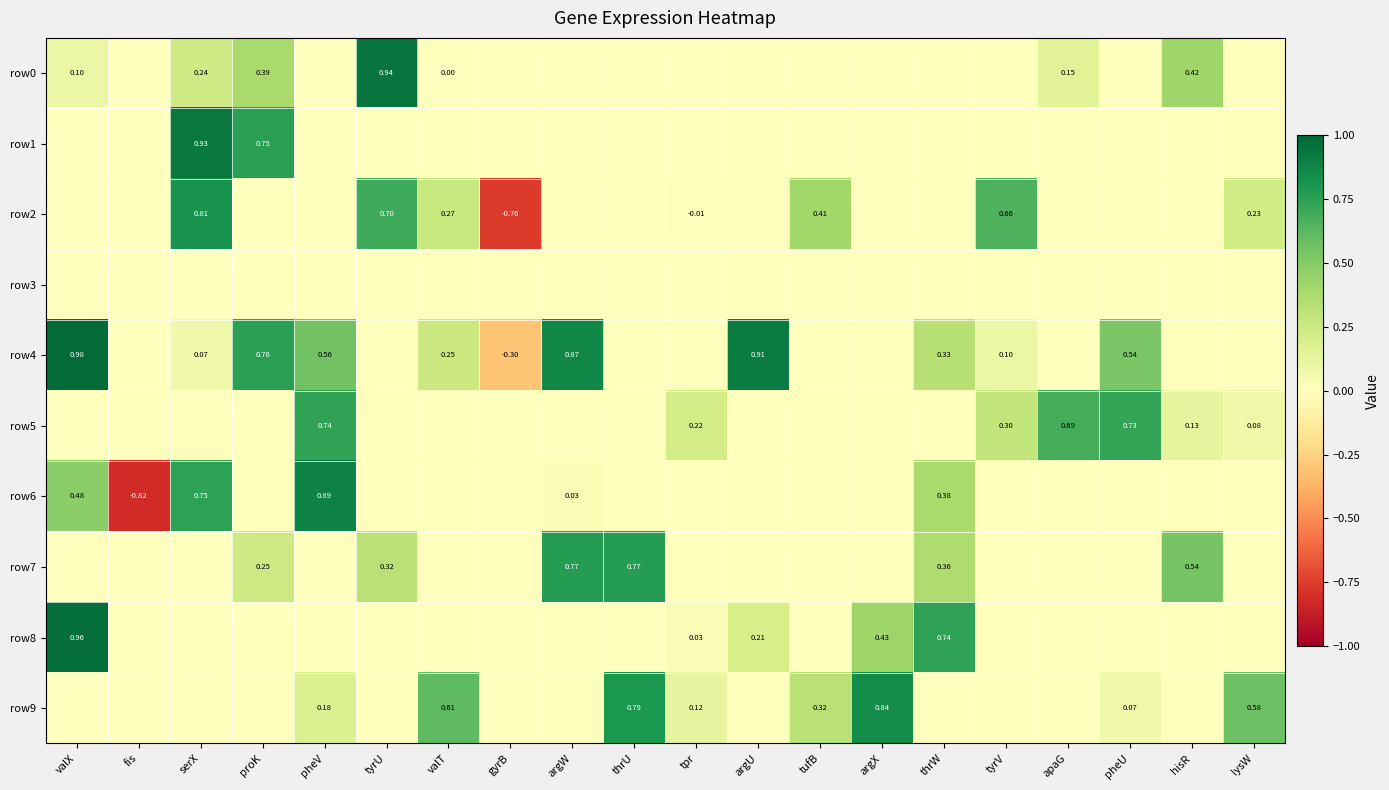

Is the value of row1 at thrW greater than the value of row4 at valT?

No